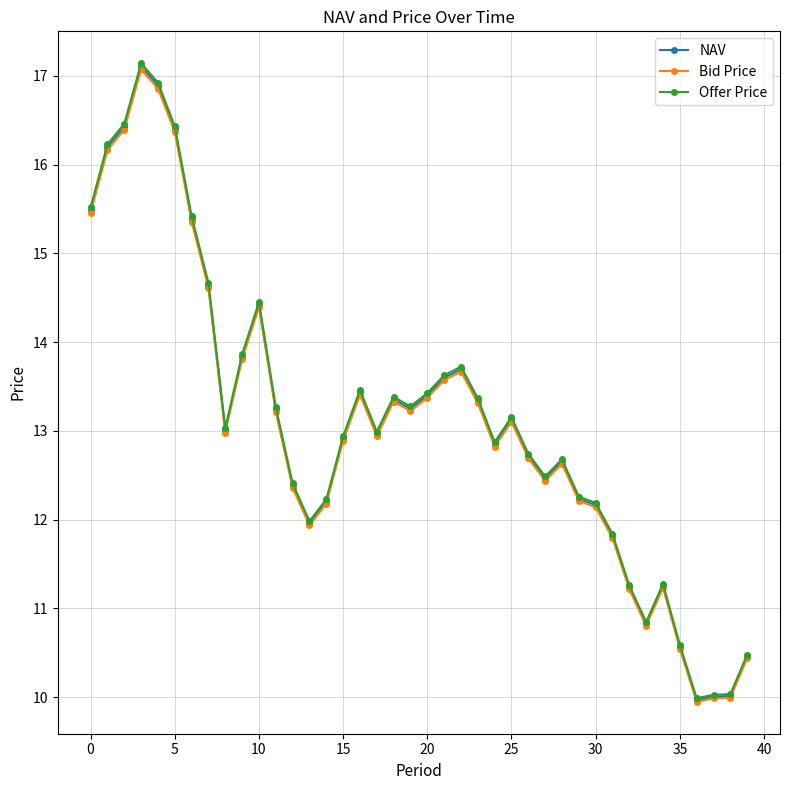

What is the value of the Offer Price point at the 18th from the left?

13.0